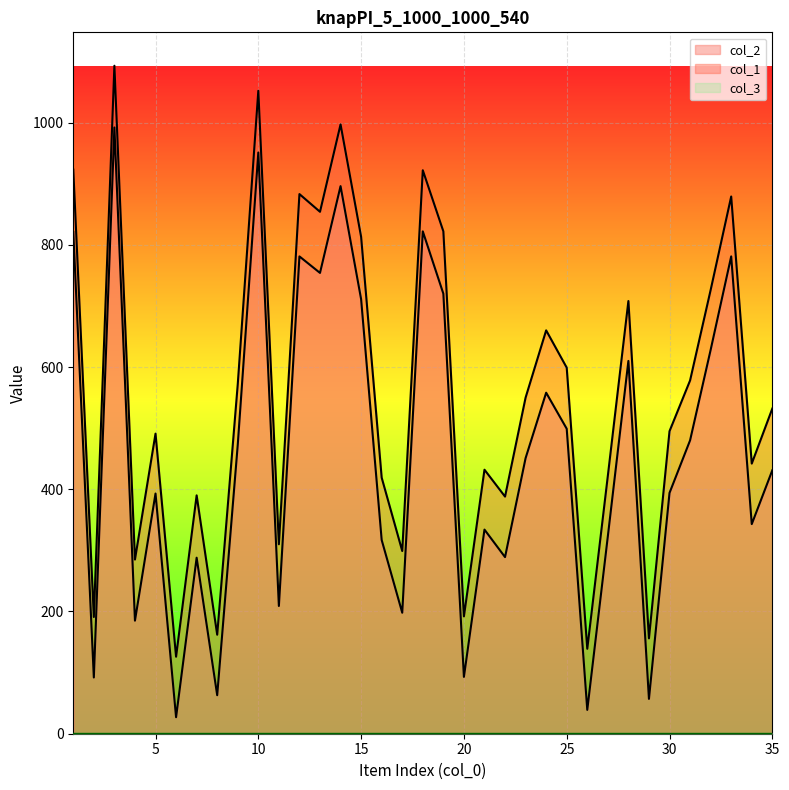

How many interior local valleys does the col_1 series have?

12